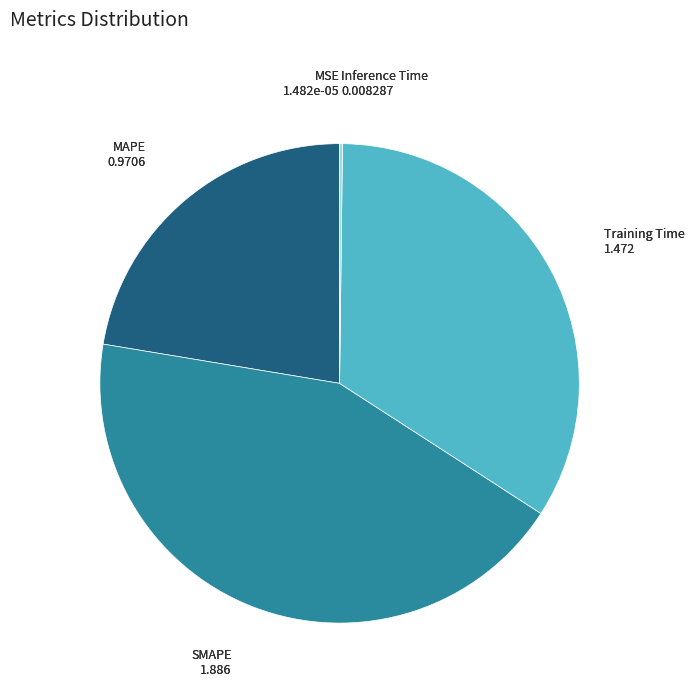

Is there any slice that represents more than half of the pie?

No